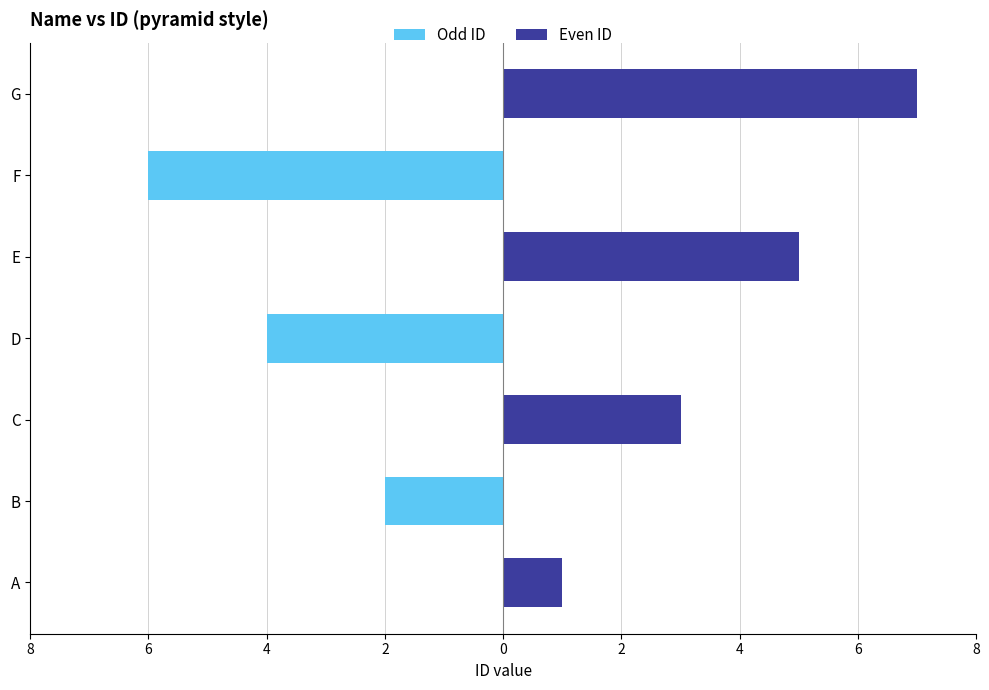

Which series has the widest spread of values?

Even ID